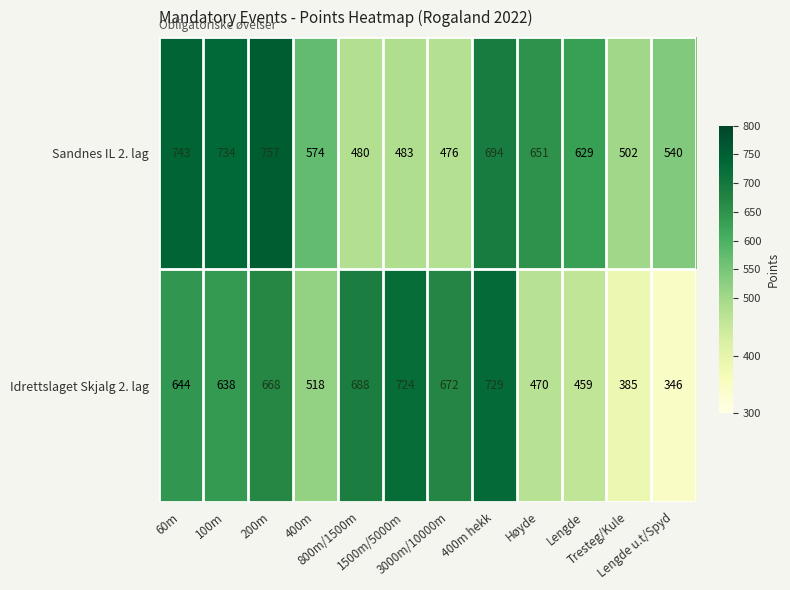

Which series has the largest range (max minus min)?

Idrettslaget Skjalg 2. lag